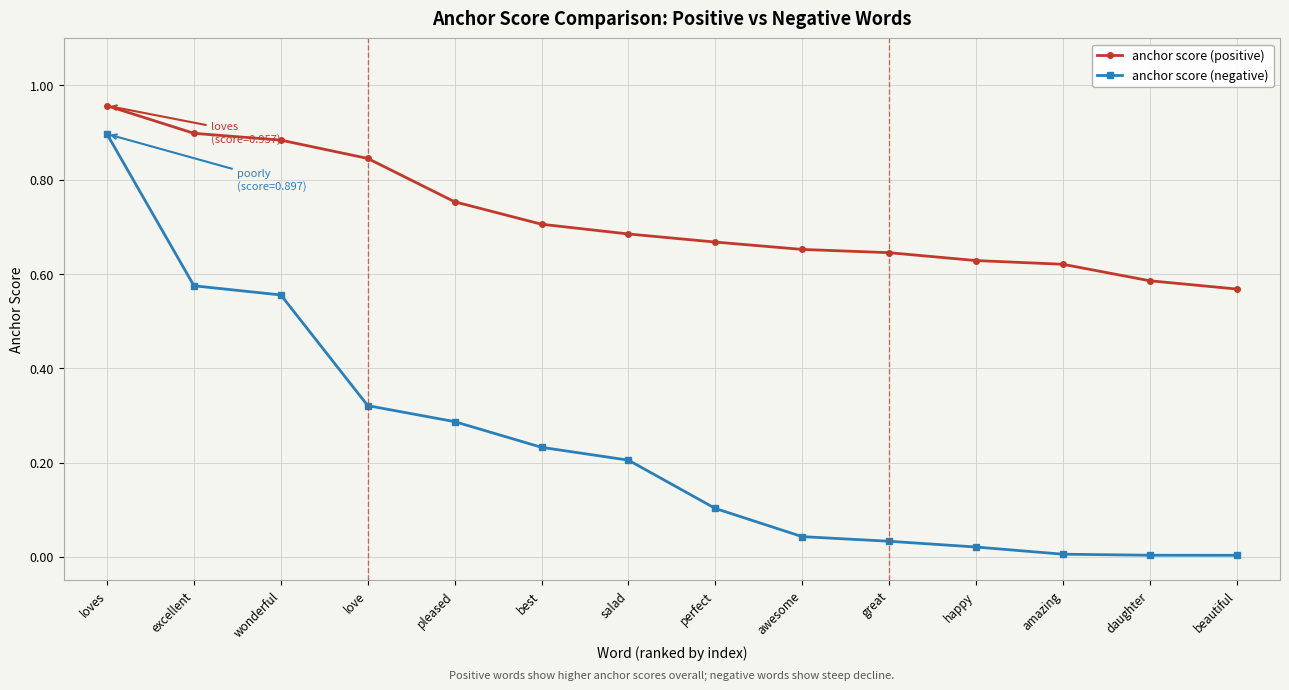

Is it true that anchor score (negative) equals 0.0 at great?

True